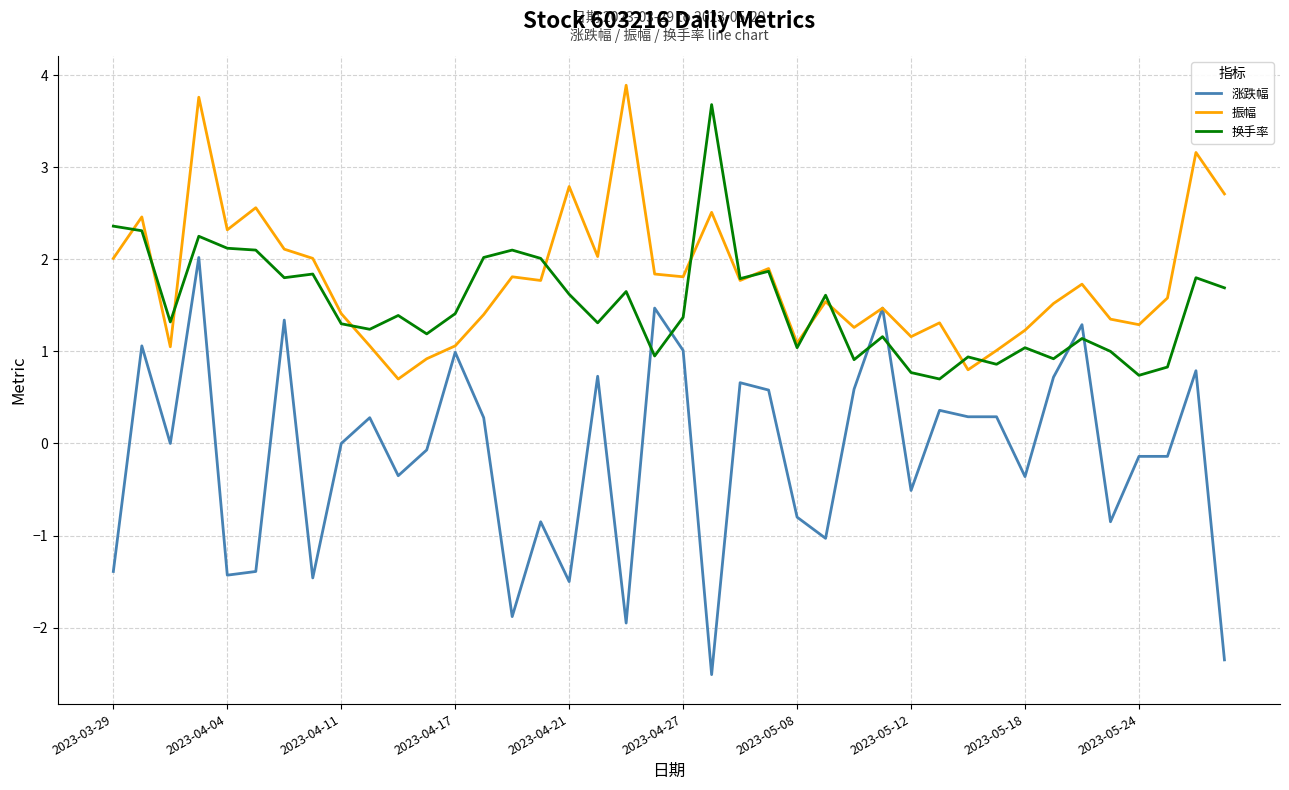

Which series has the largest total across all categories?

振幅